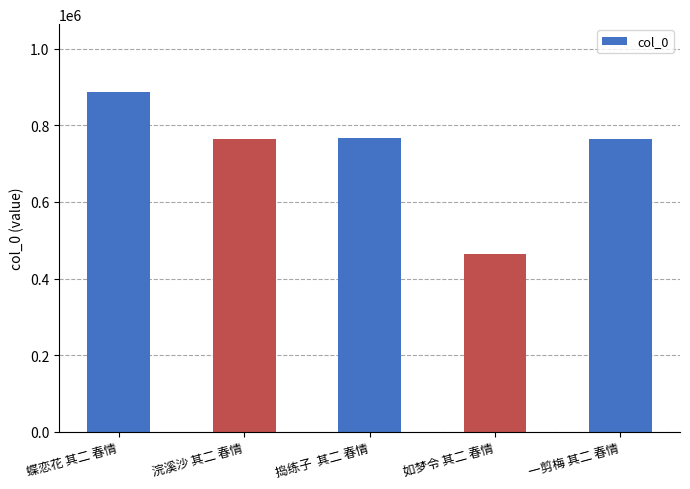

What is the change in value from 蝶恋花 其二 春情 to 浣溪沙 其二 春情?

-123306